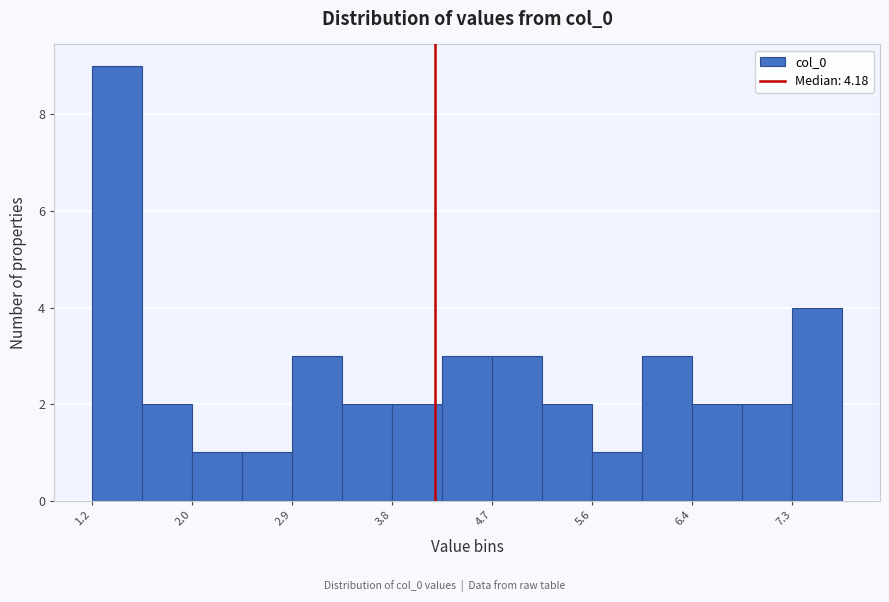

Over which range of the x-axis is the bar tallest?

1.2 to 1.6